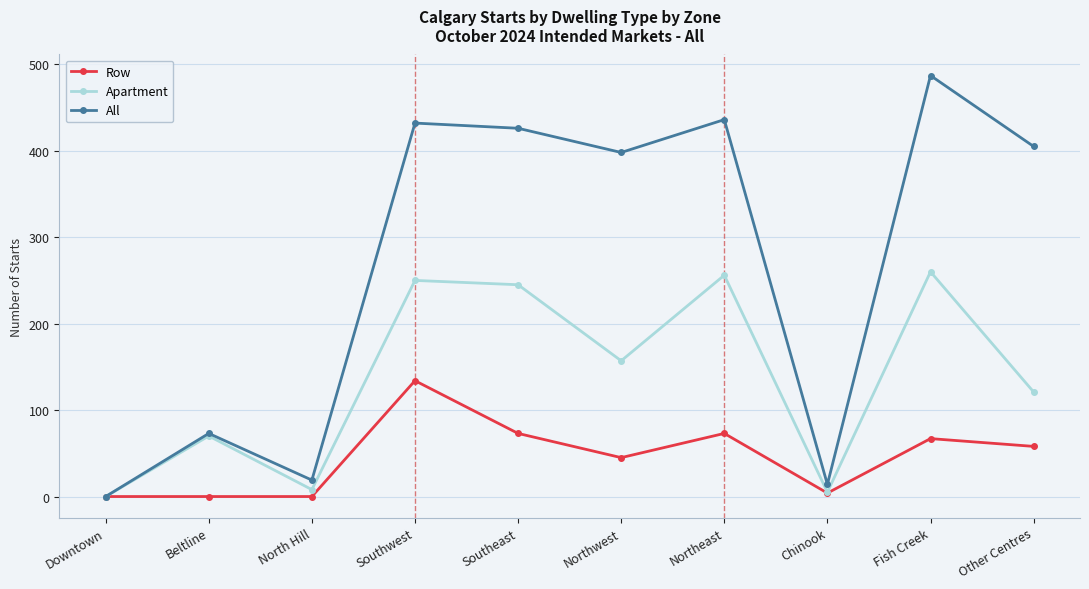

Which series has the widest spread of values?

All